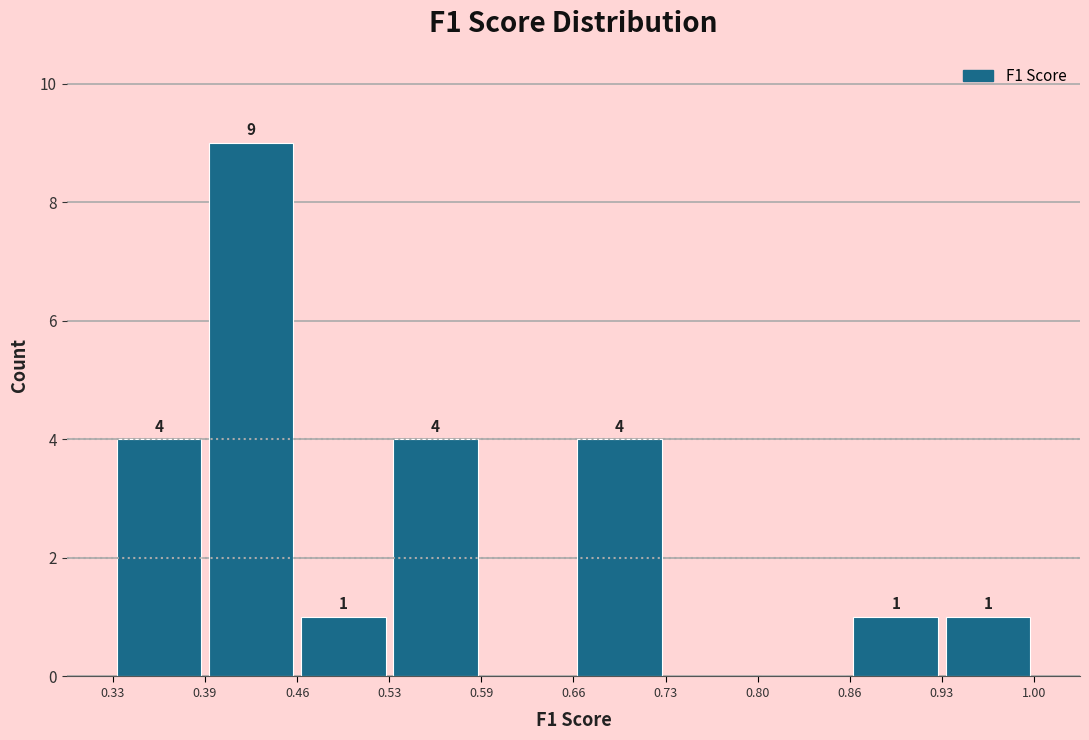

Which range on the x-axis has the tallest bar?

0.39 to 0.46